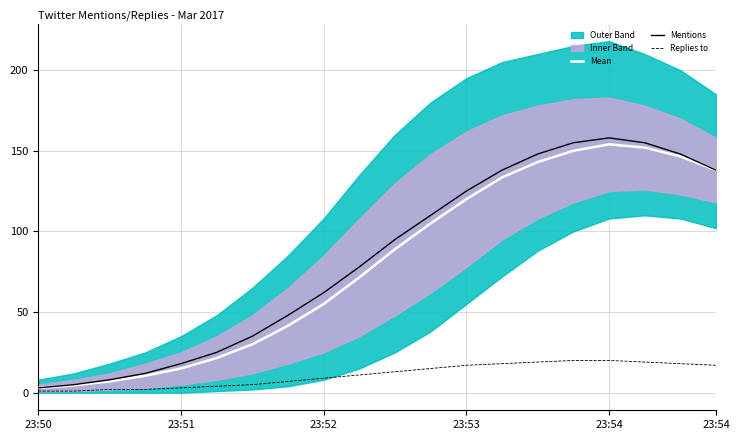

Between 14 and 6, which is larger?

14